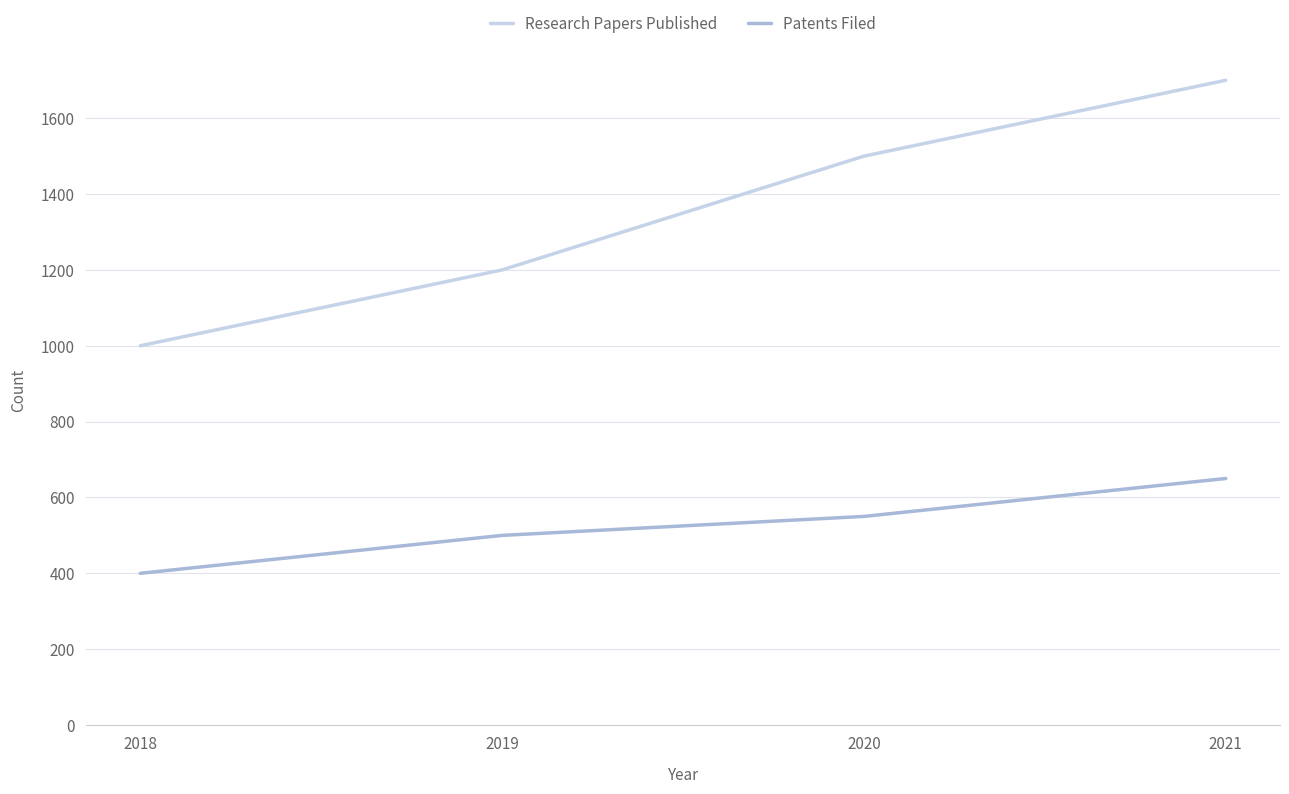

How many Research Papers Published values are between 1200 and 1700?

3